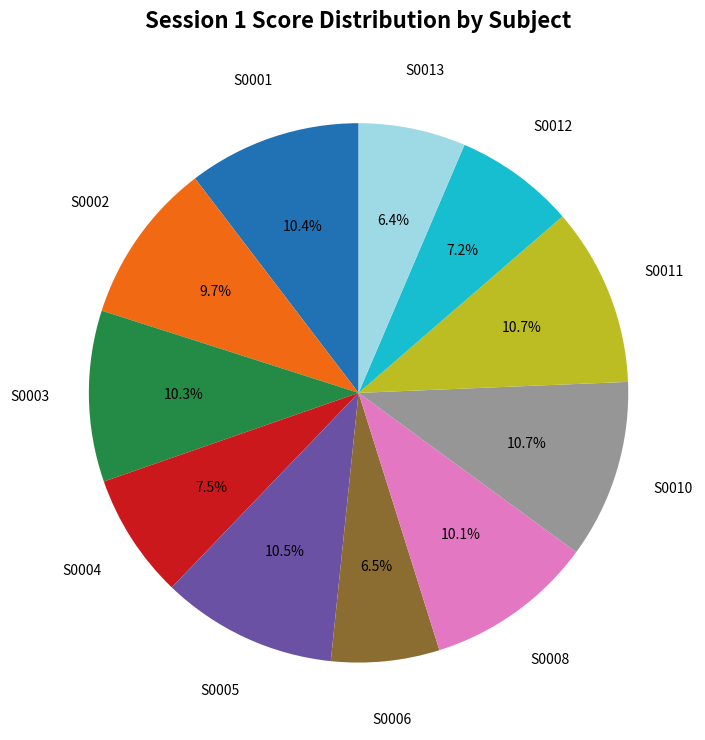

Is there any slice that represents more than half of the pie?

No